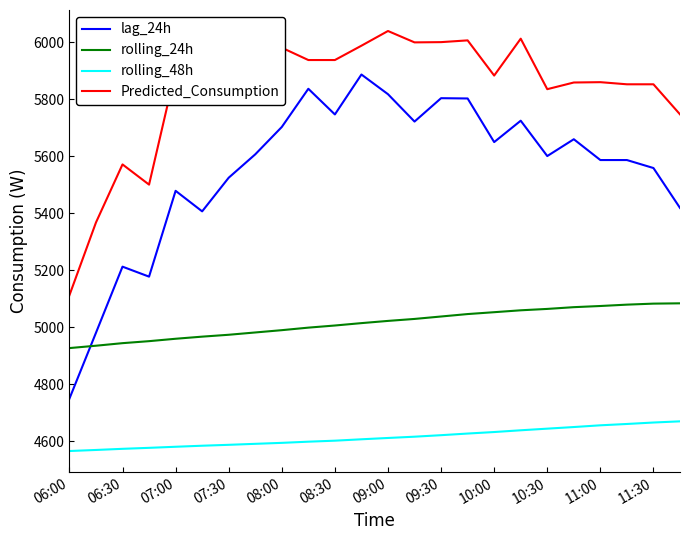

Which series has the largest total across all categories?

Predicted_Consumption